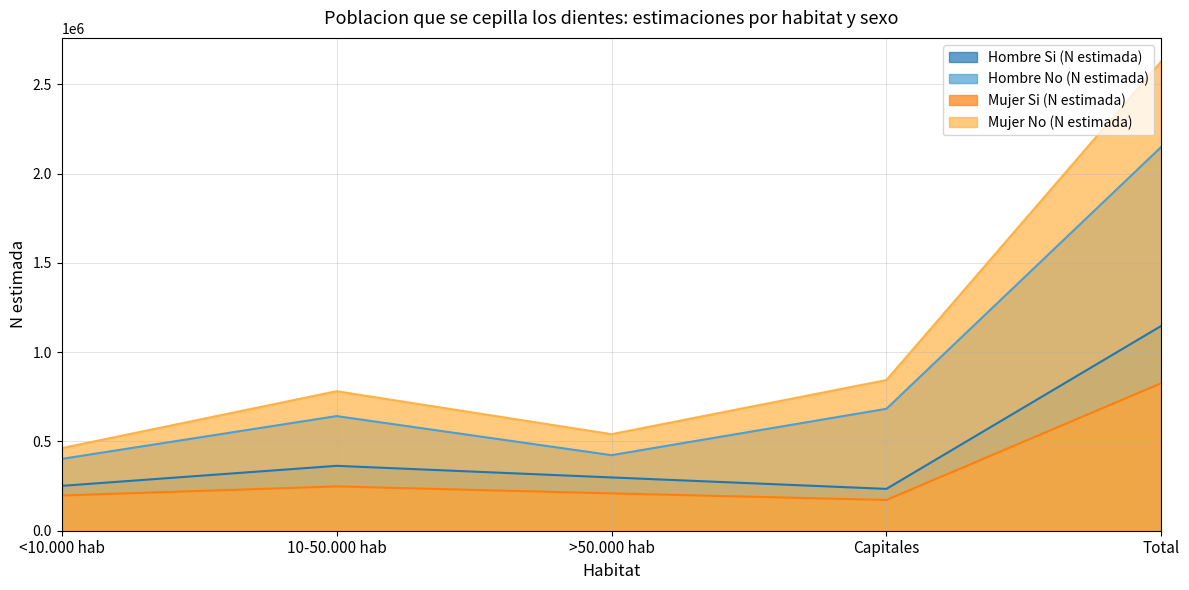

True or false: Mujer Si (N estimada) and Mujer No (N estimada) cross at least once.

False